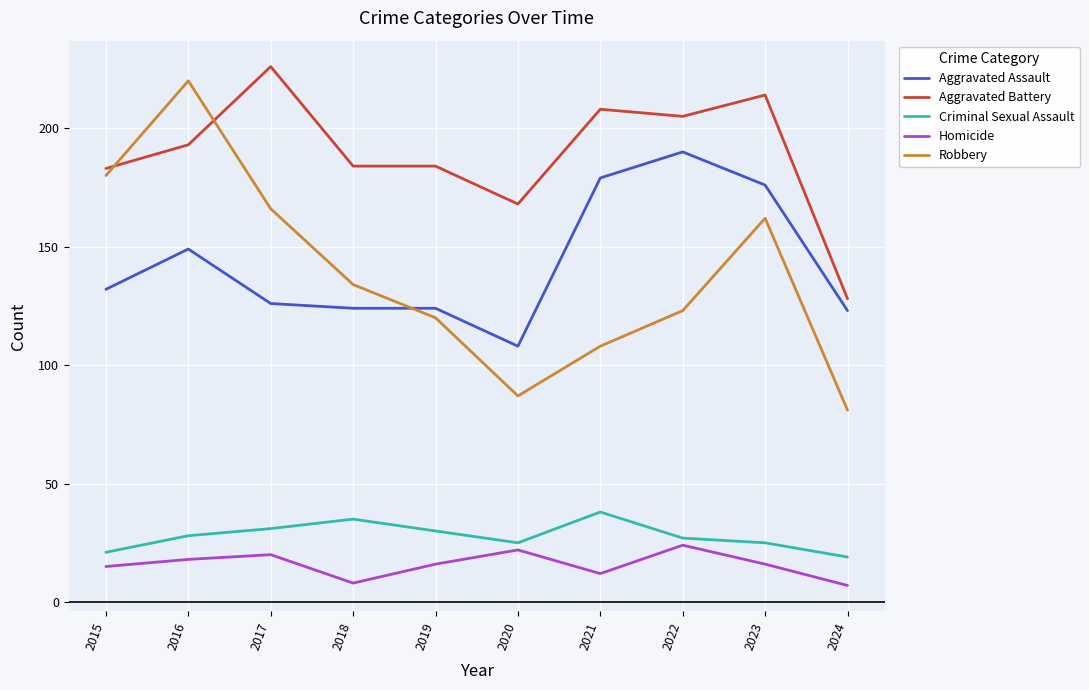

Read the Robbery value at 2019, to the nearest 10.

120